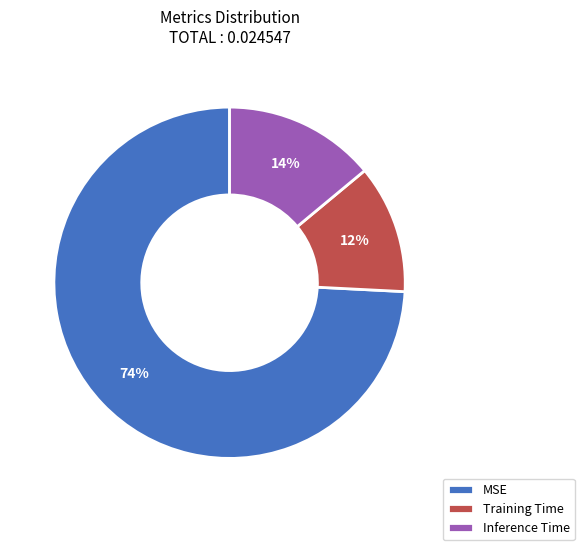

Combined, do Training Time and Inference Time account for over 50%?

No